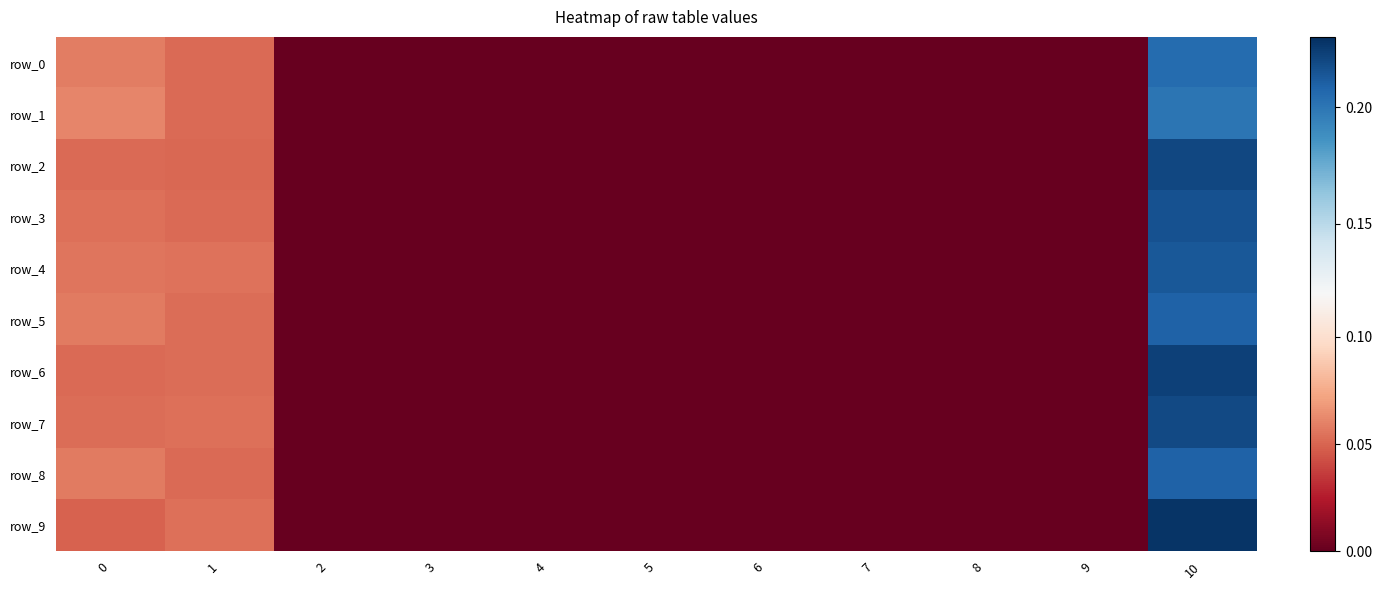

What is the difference between the row_9 values at 10 and 6?

0.2